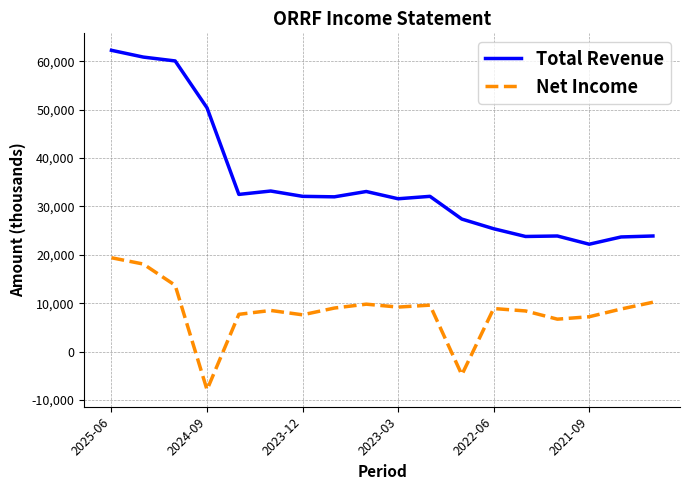

What is the greatest value displayed?

62300